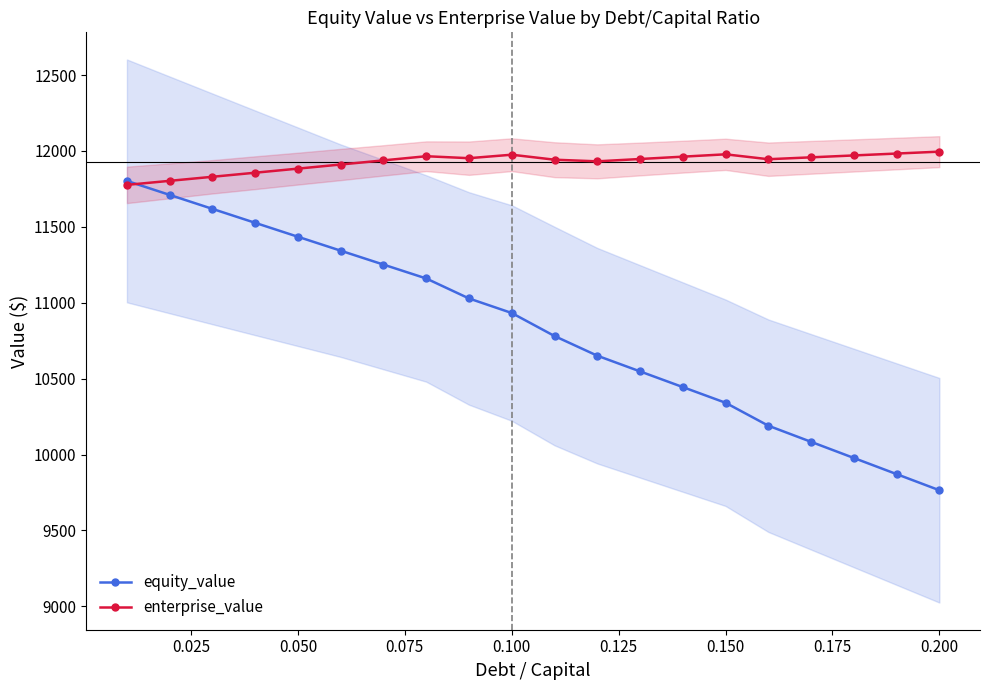

What is the highest value of the enterprise_value series?

11995.4